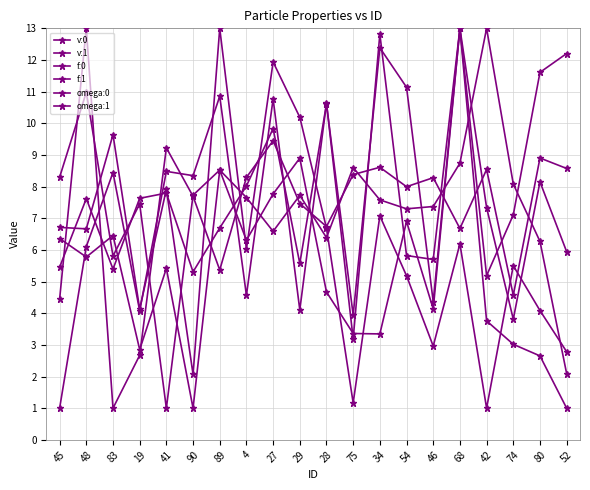

Count the number of categories in the chart.

20